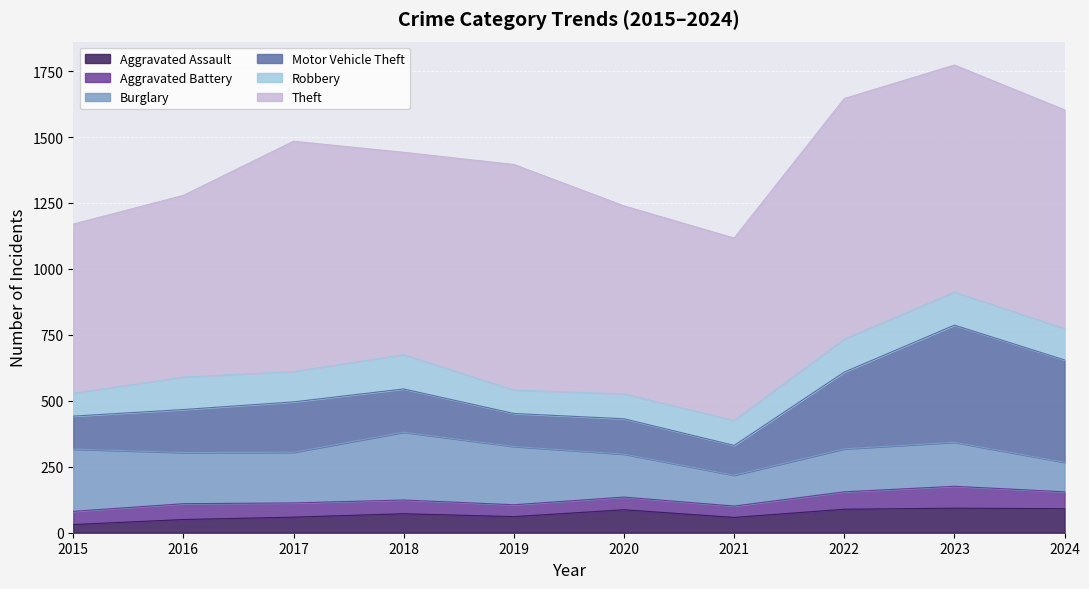

Between 2022 and 2024, which series saw the biggest shift?

Motor Vehicle Theft